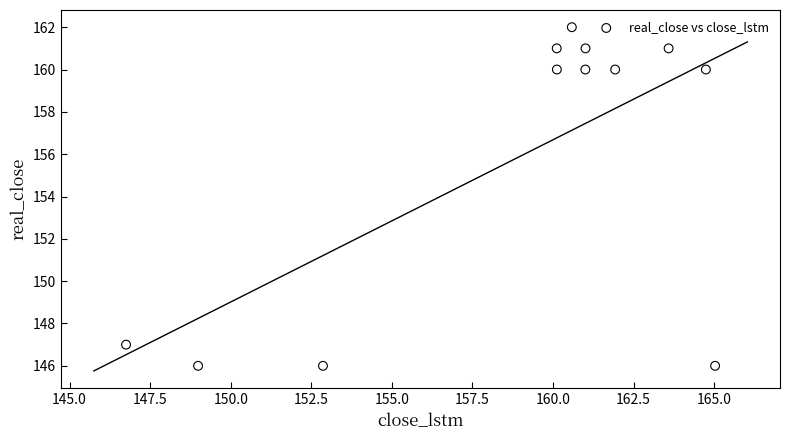

What is the average Y value?

156